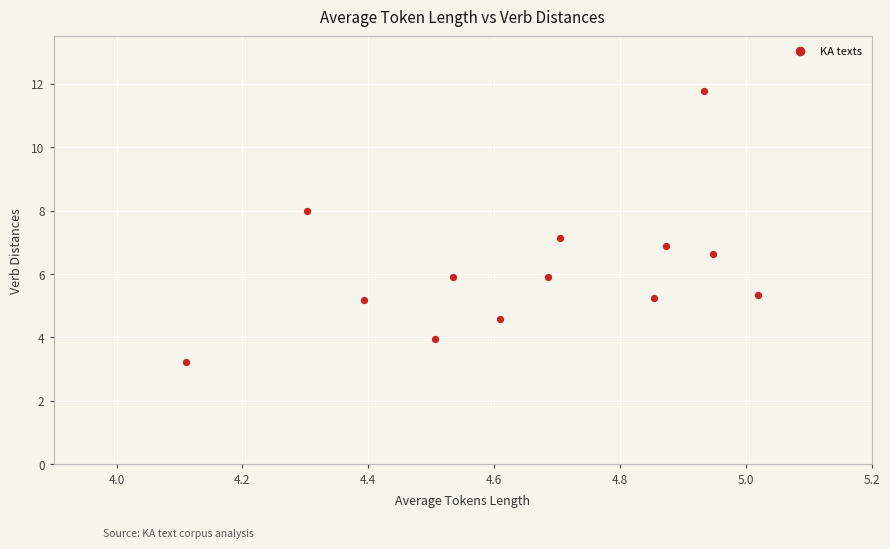

What is the range of Y values (max minus min)?

8.6